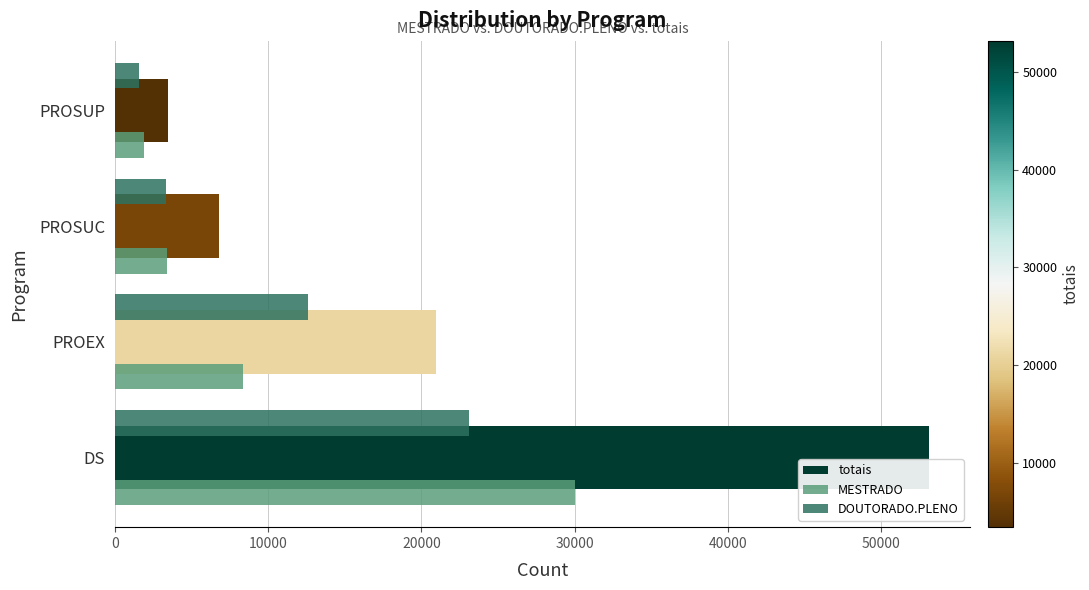

The value of DOUTORADO.PLENO at PROSUC is 3350. True or false?

True